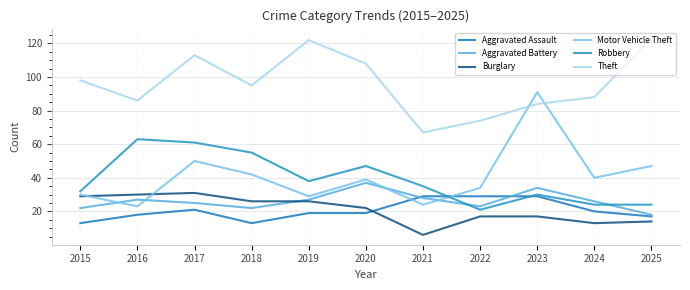

Which category has the lowest value across all series?

2021